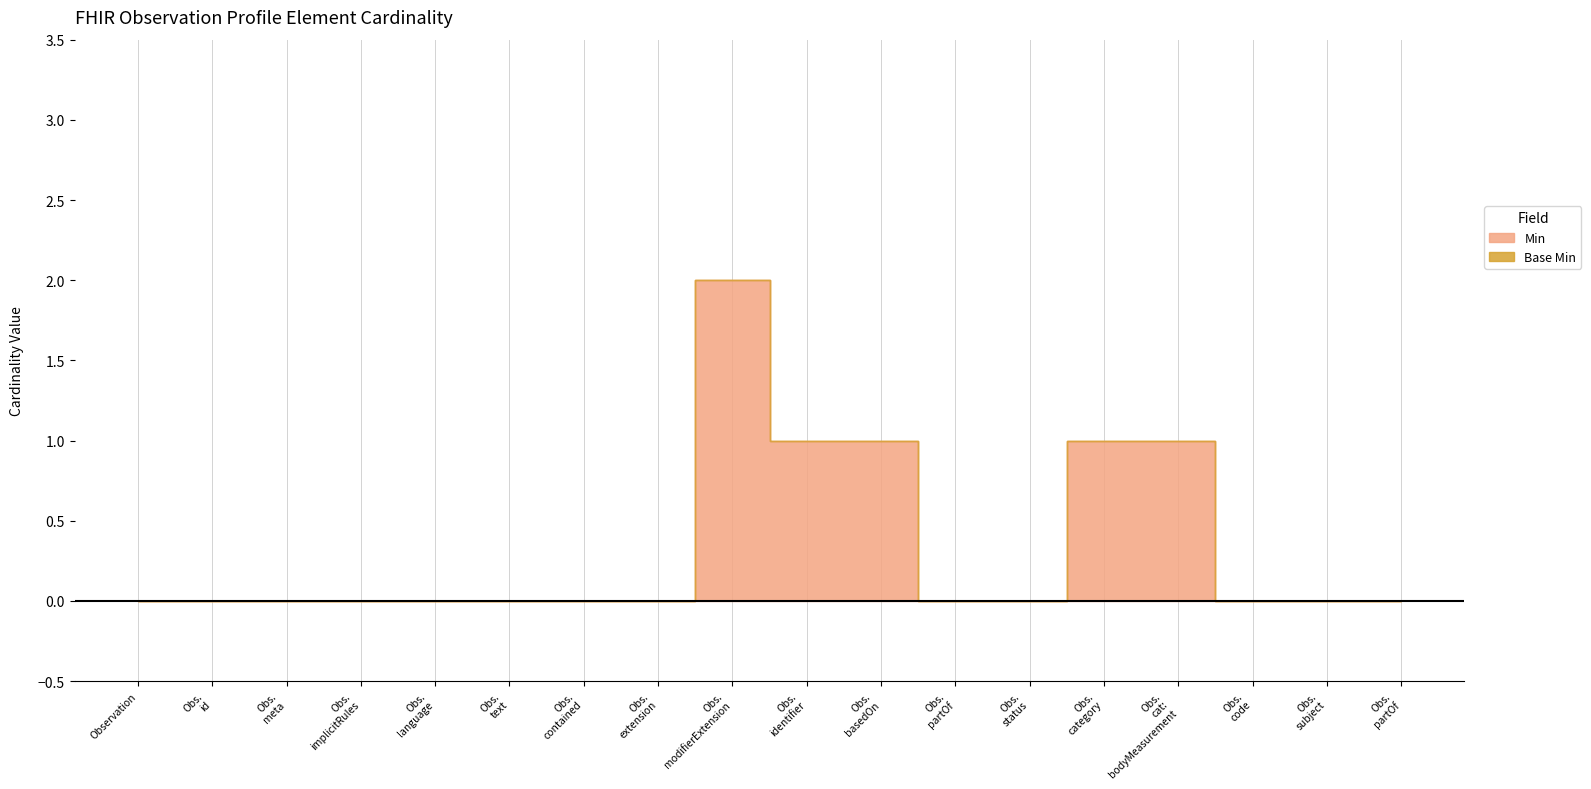

The value at Obs. id is -1. True or false?

False